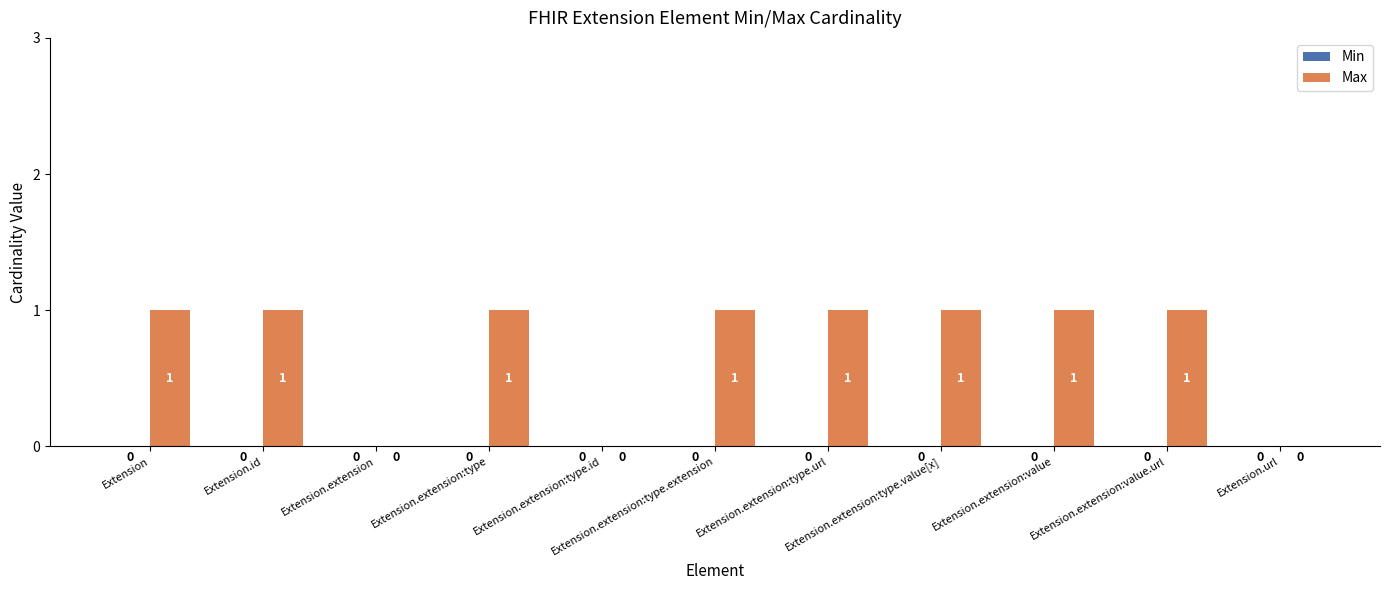

What is the sum of all values?

8